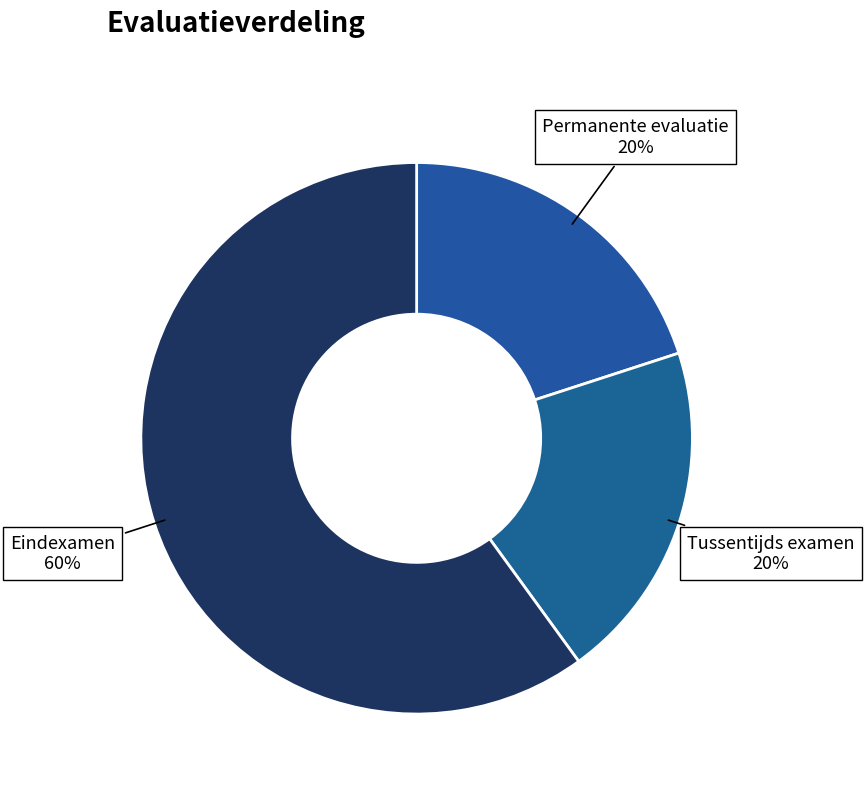

Which slice represents more than half of the pie?

Eindexamen